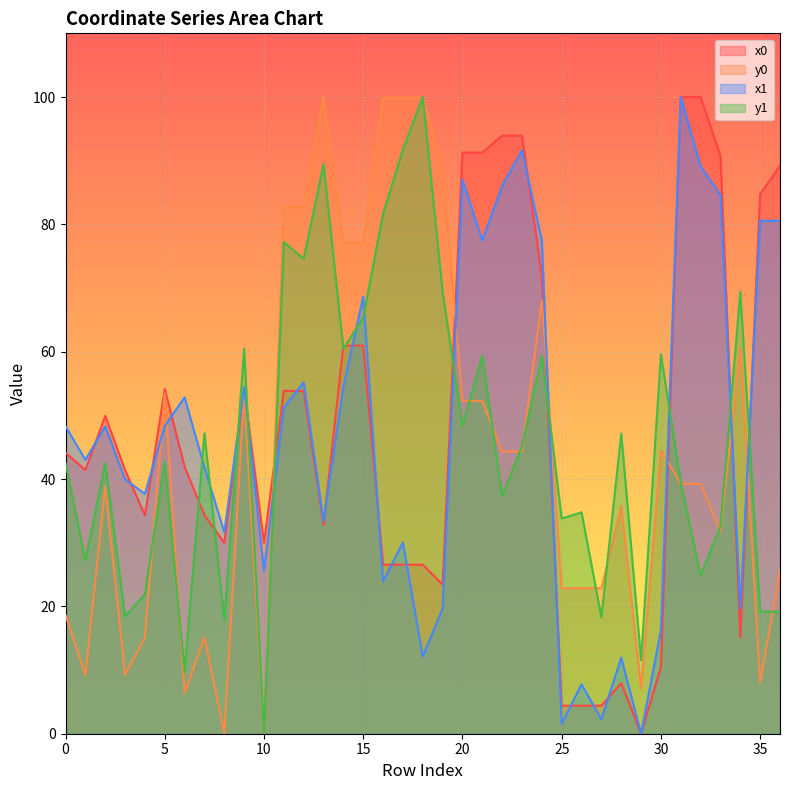

Between which two adjacent categories do x1 and y0 first intersect?

4 and 5